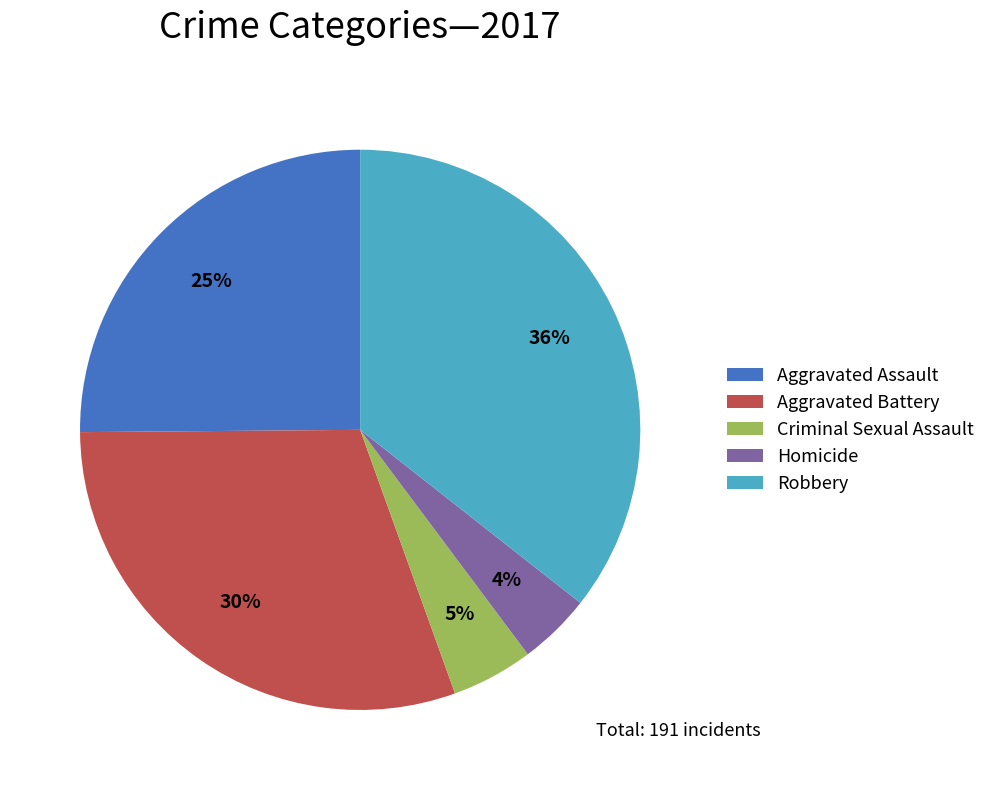

What percentage is the Aggravated Battery slice, to the nearest percent?

30%